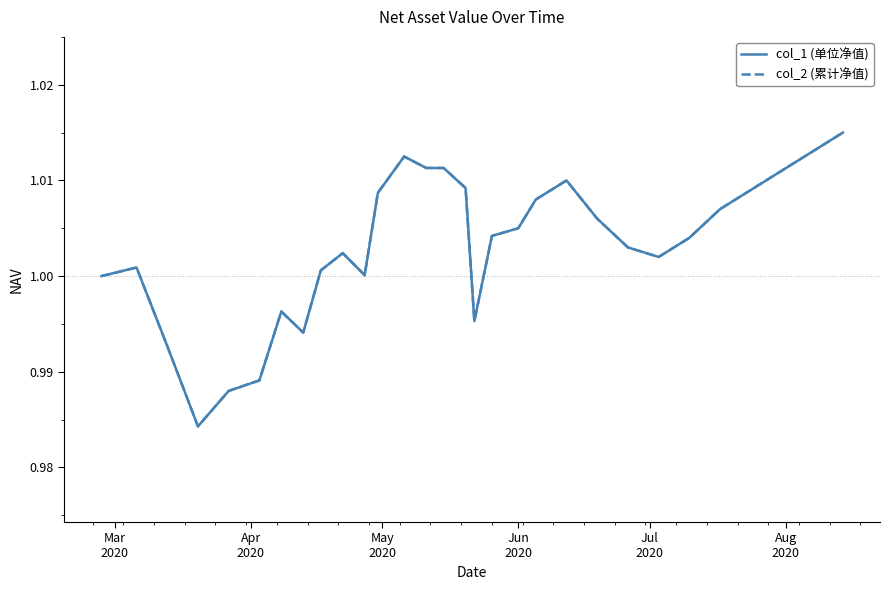

At how many categories does at least one series exceed 1?

22